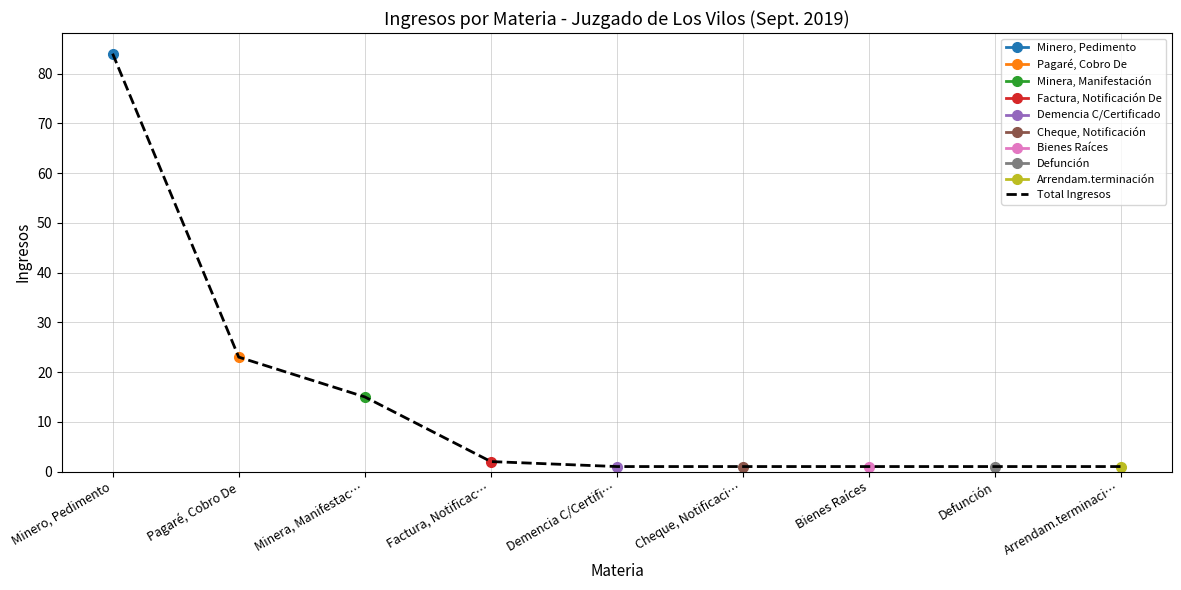

Approximately how many times larger is the value at Pagaré, Cobro De compared to Minera, Manifestac…?

1.5